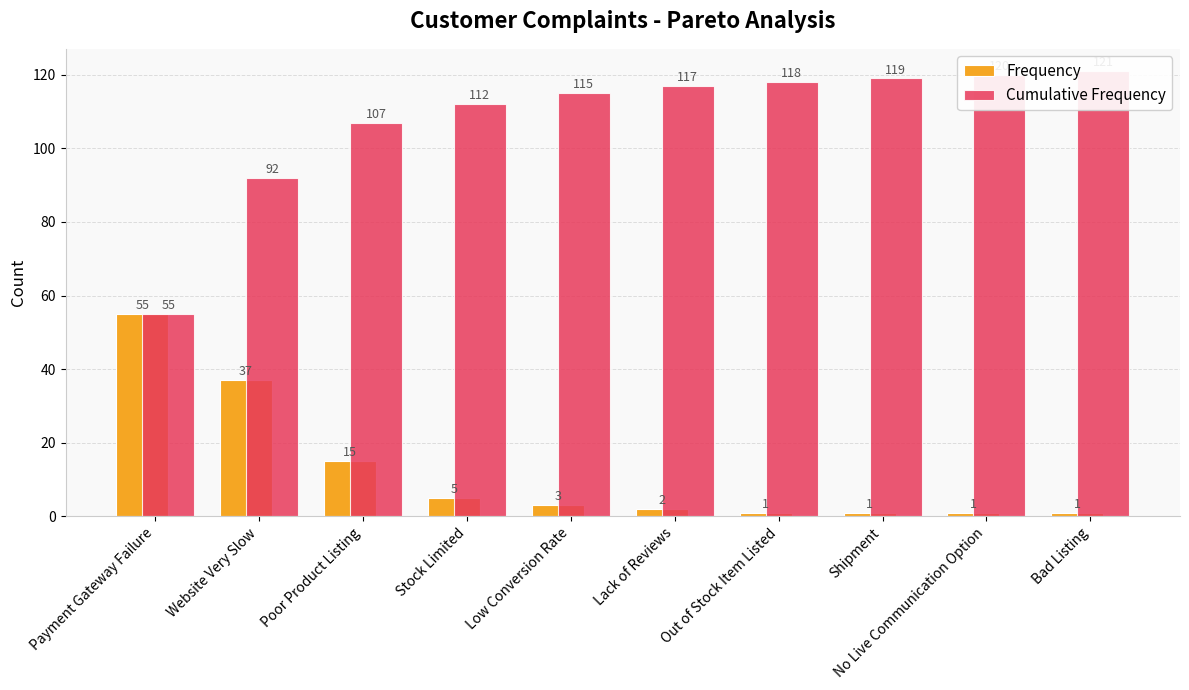

What is the maximum value shown in the chart?

121